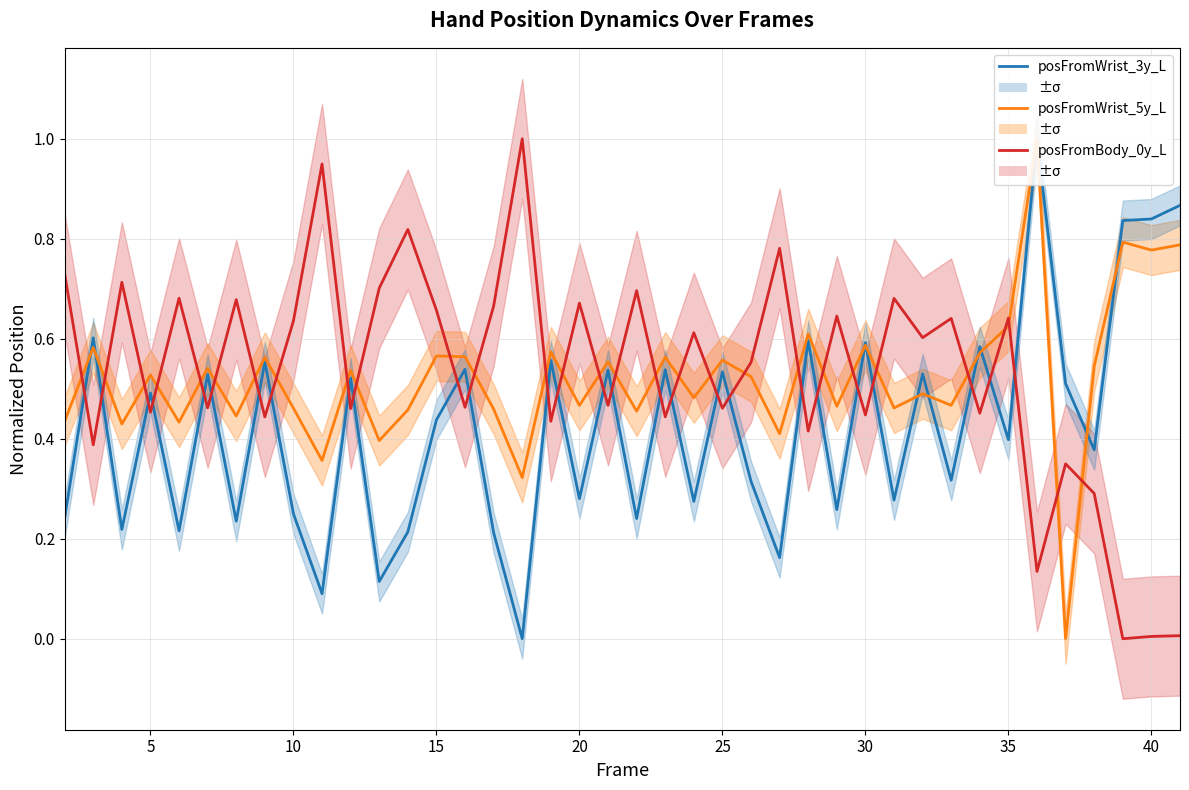

How many interior local valleys does the posFromBody_0y_L series have?

16